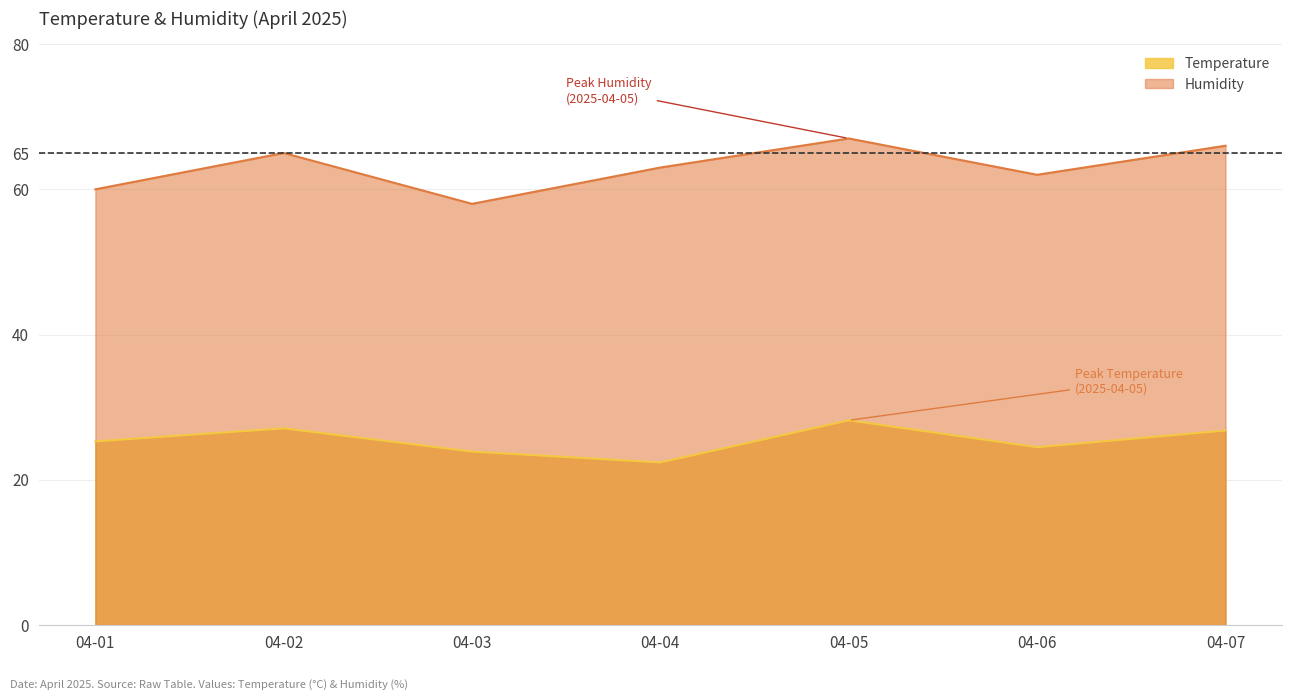

How many lines are shown in the chart?

2